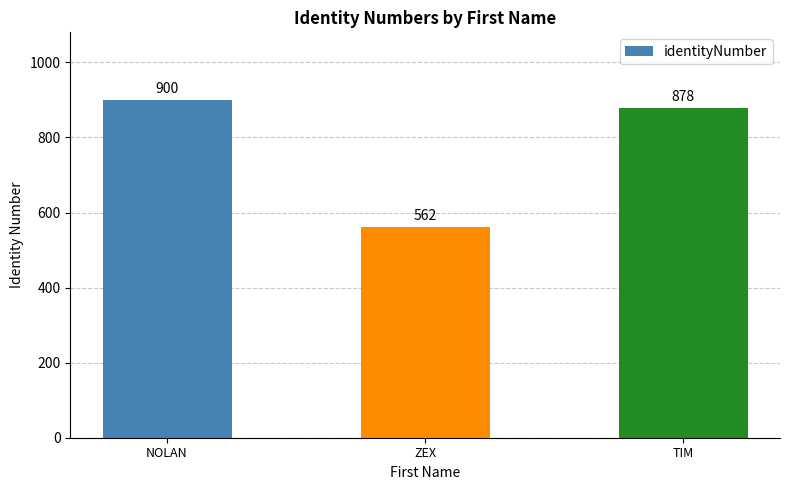

At which category does the chart reach its peak across all series?

NOLAN